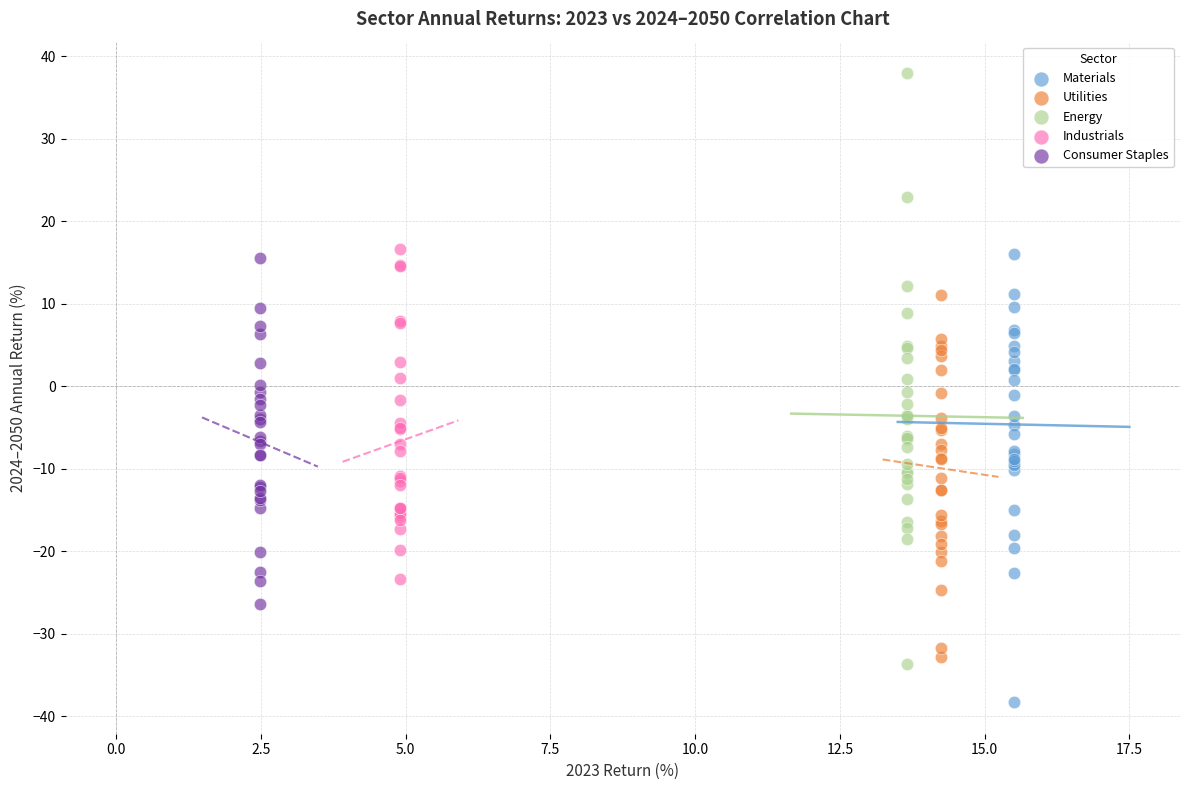

Which series reaches the maximum Y coordinate?

Energy